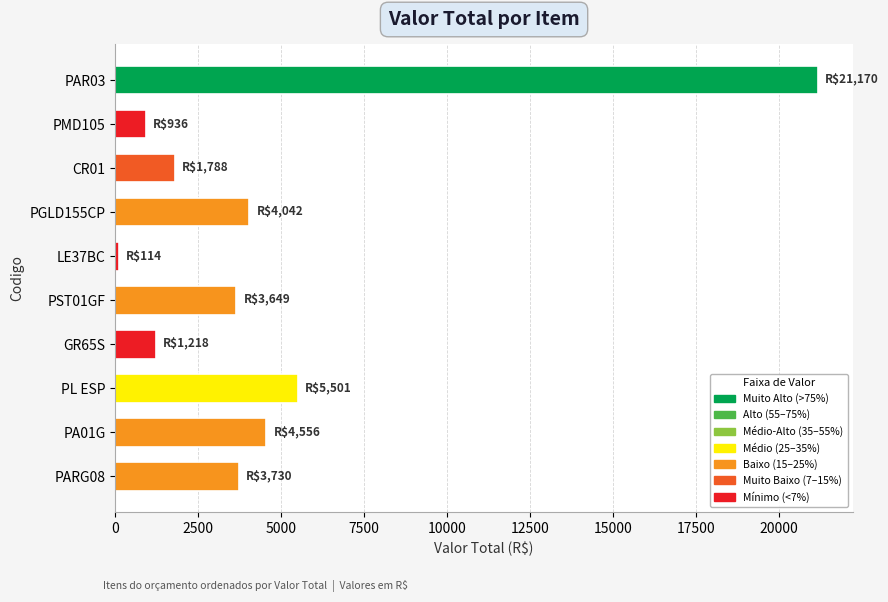

At which label is the value closest to 10642?

PL ESP